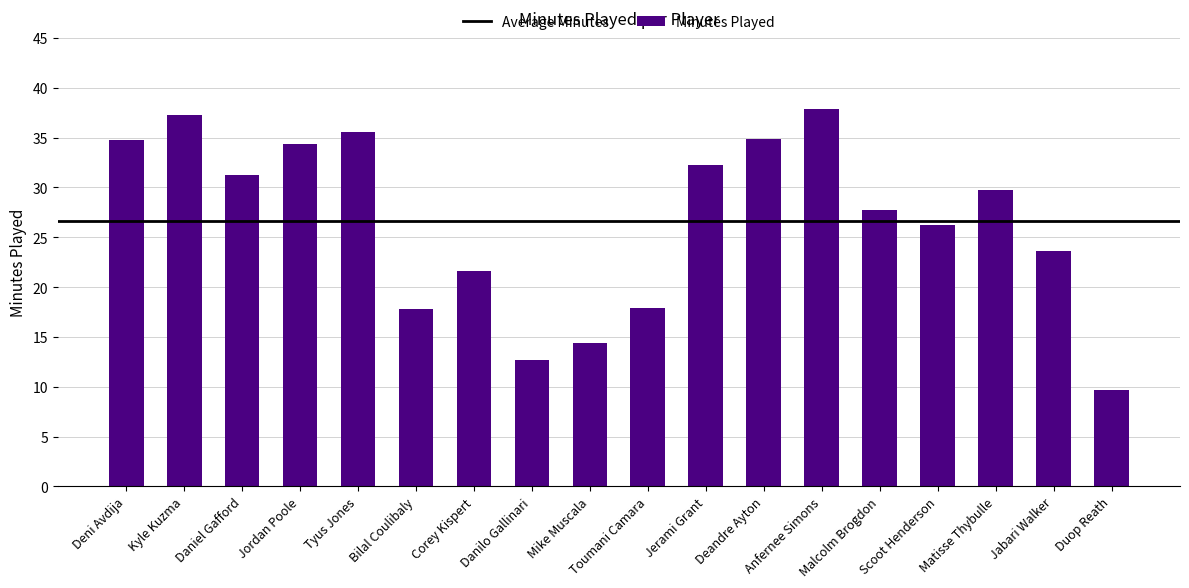

How many values are below 29?

9